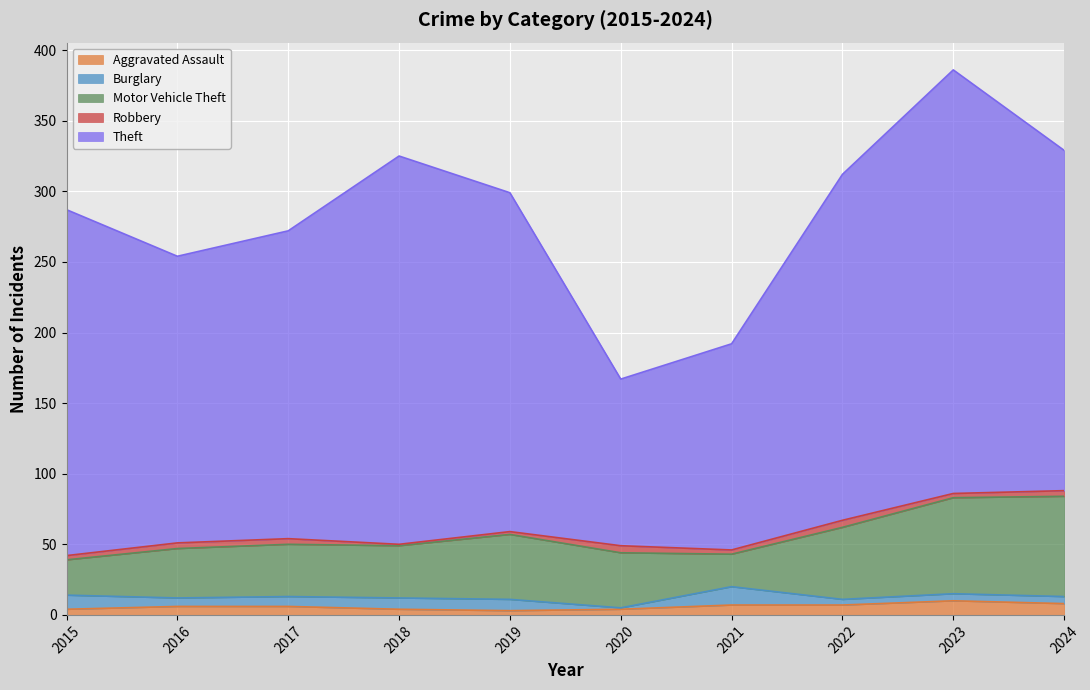

At which category does the chart reach its peak across all series?

2023